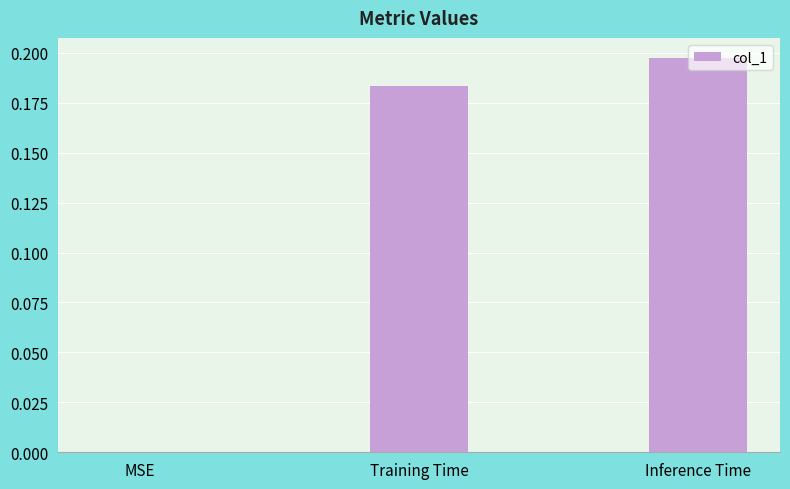

What is the sum of all values?

0.4